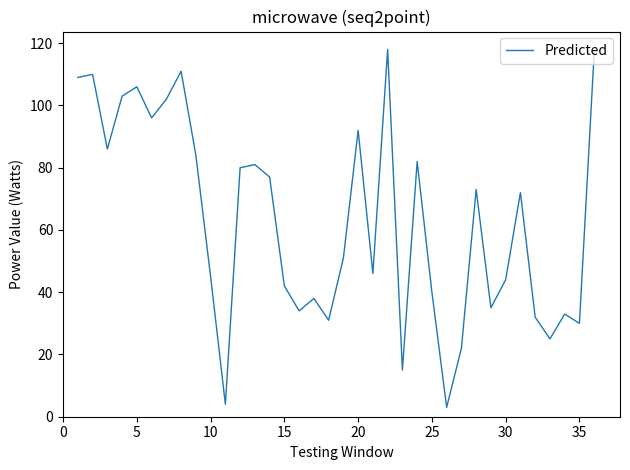

What is the difference between the maximum and minimum values?

115